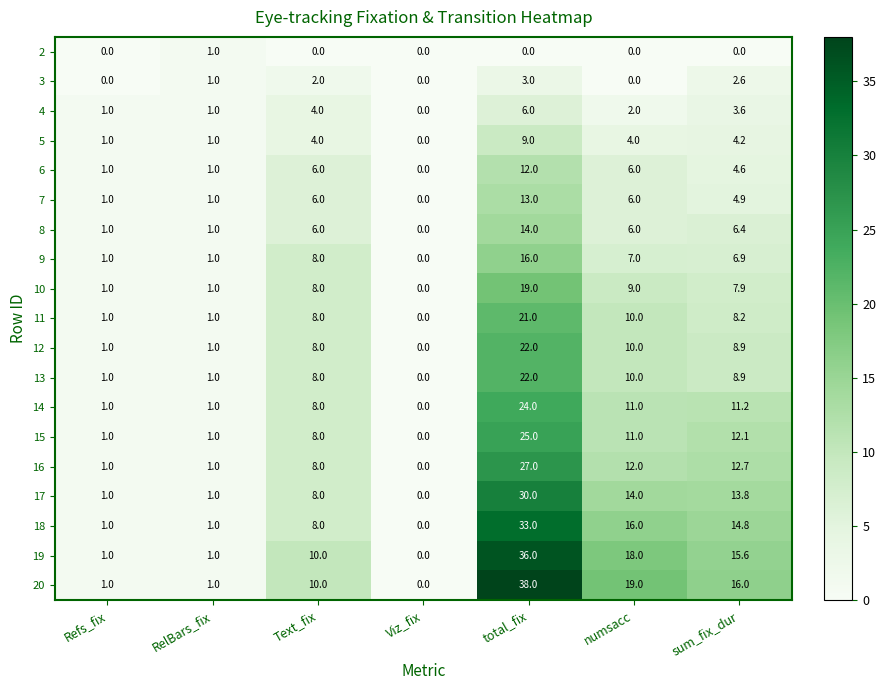

What is the greatest value displayed?

38.0